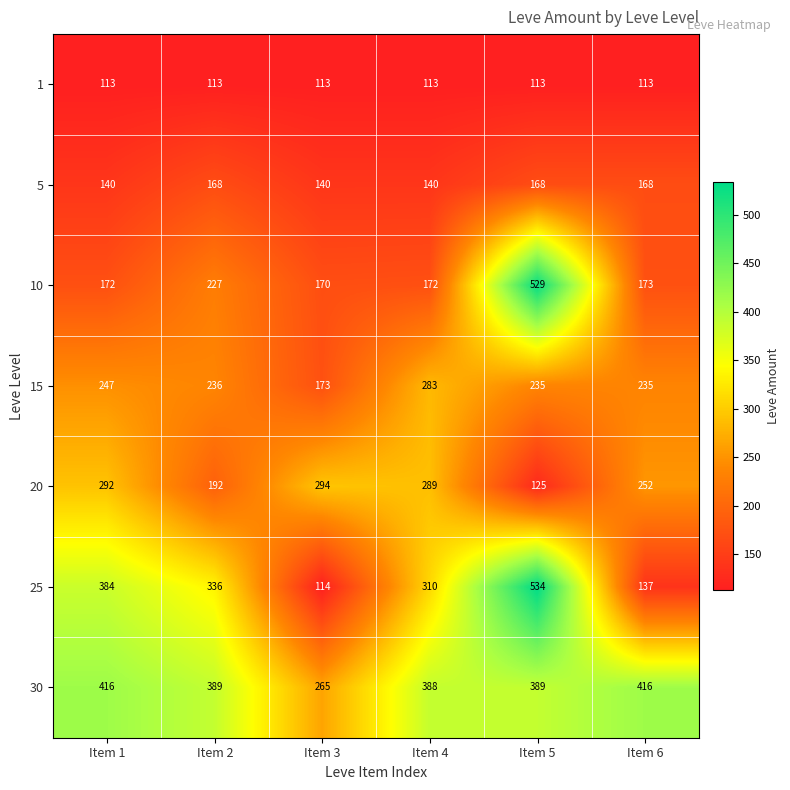

How many values in the 25 series are below 336?

3